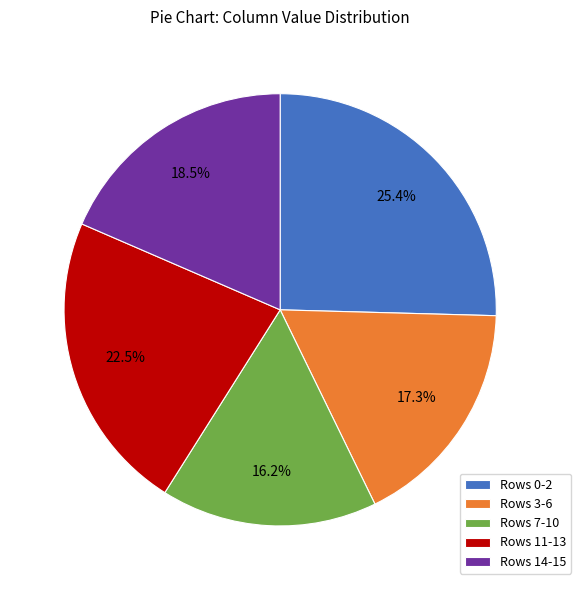

Does Rows 11-13 account for over 50% of the chart?

No